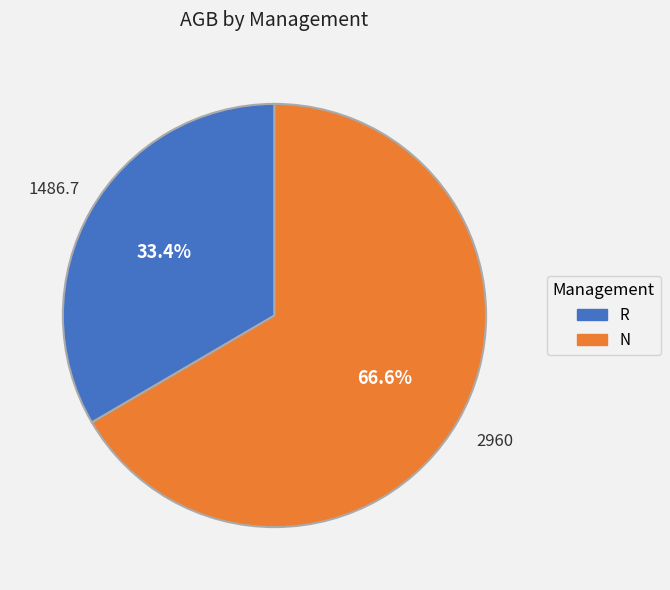

Rank the categories by value from lowest to highest.

R, N